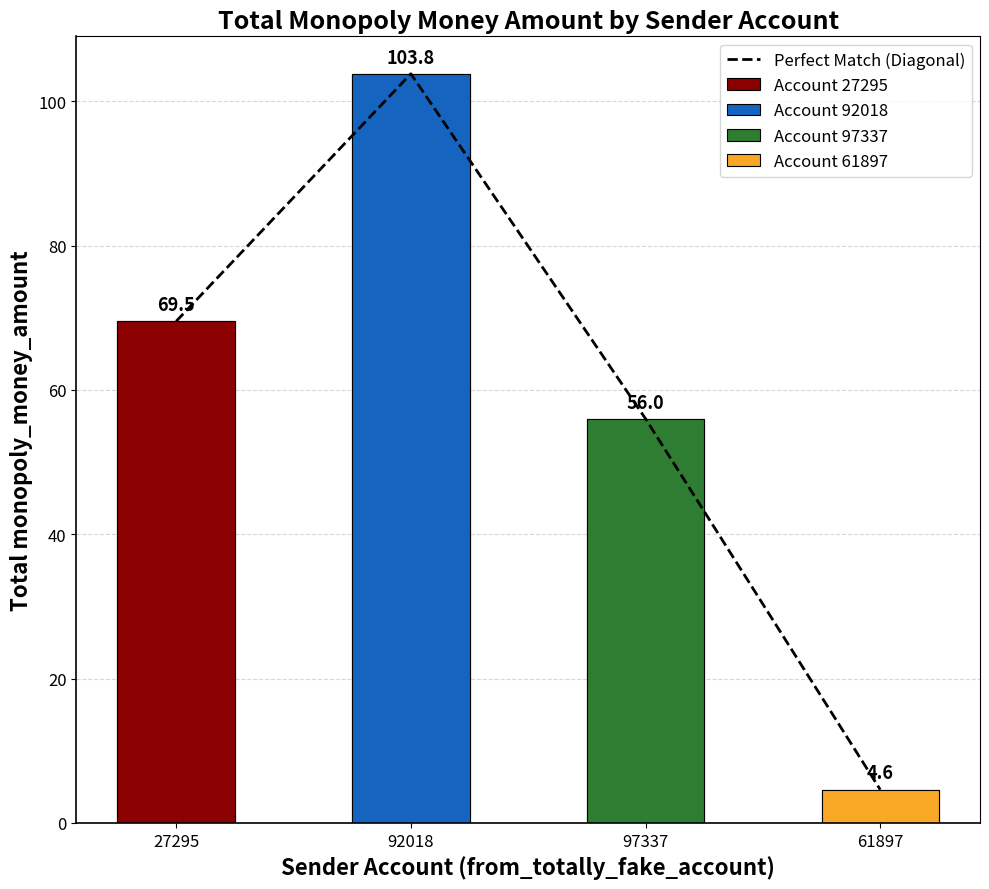

What position from the right is 61897?

1